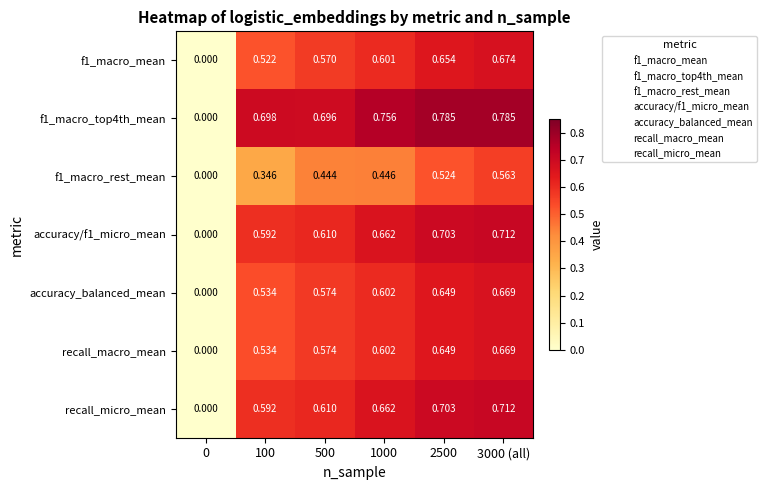

Is the value of f1_macro_rest_mean at 3000 (all) greater than the value of f1_macro_top4th_mean at 3000 (all)?

No